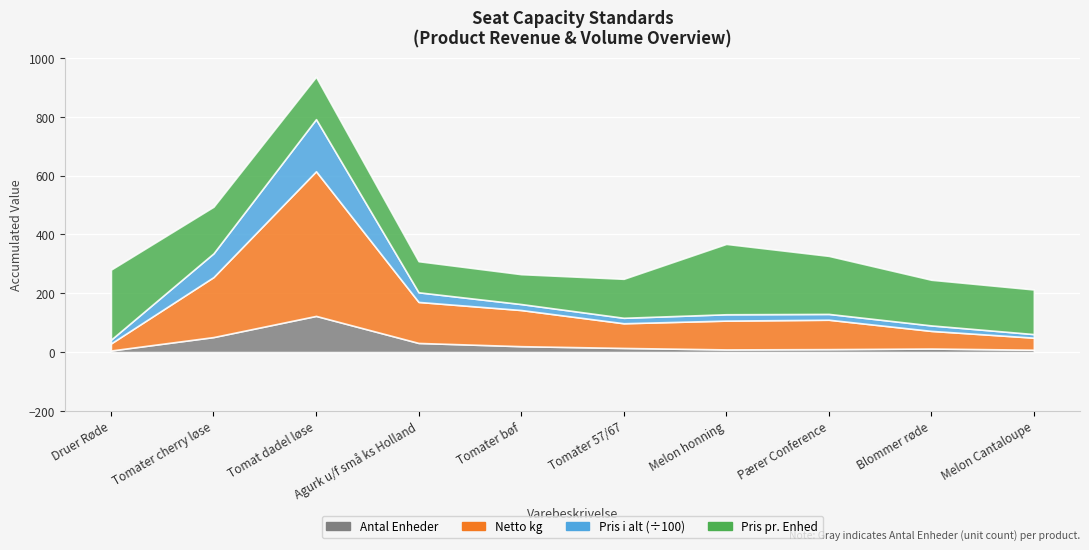

Between Antal Enheder and Pris i alt, which series saw the biggest shift?

Pris i alt